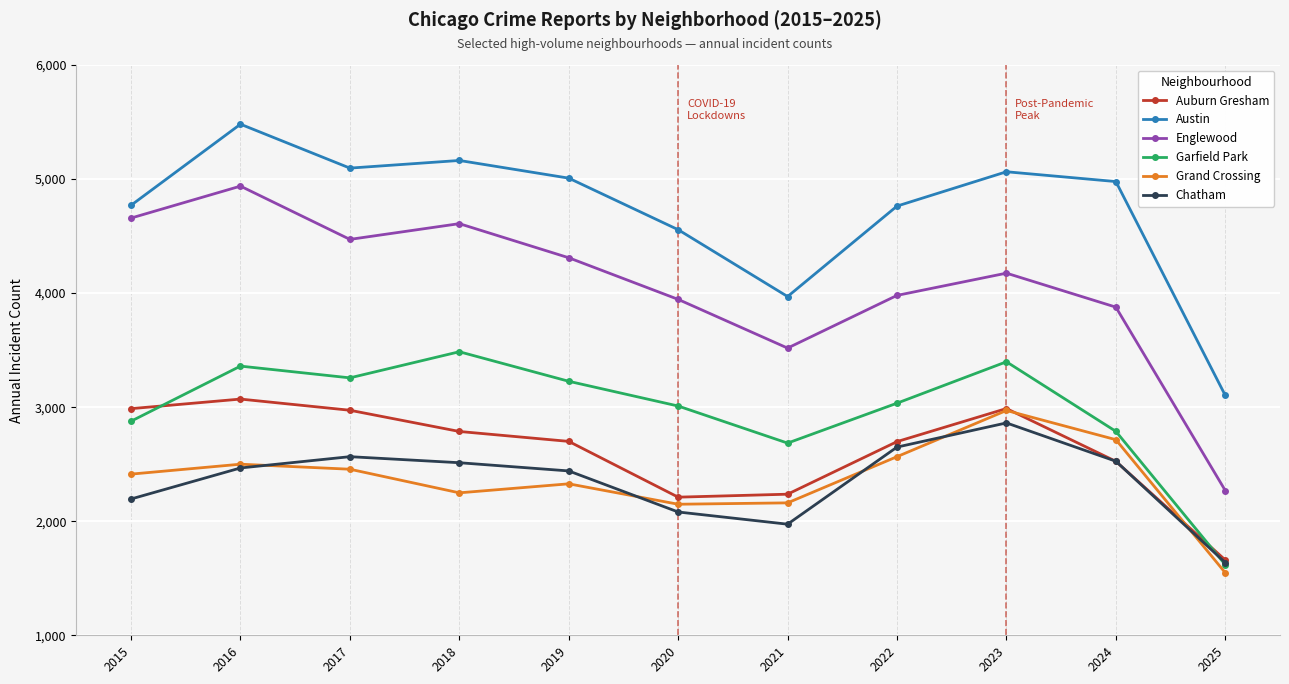

At which category does Chatham reach its first local valley?

2021